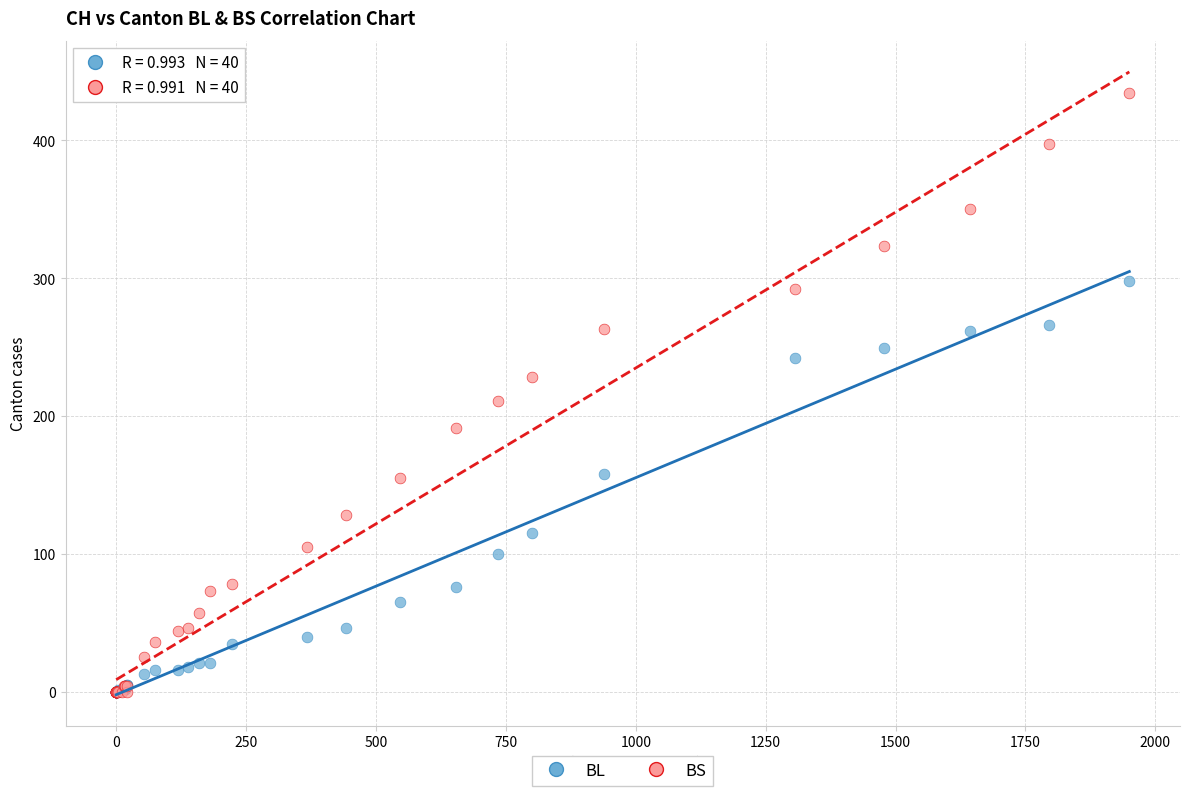

Across all series, what Y value is closest to 217?

211